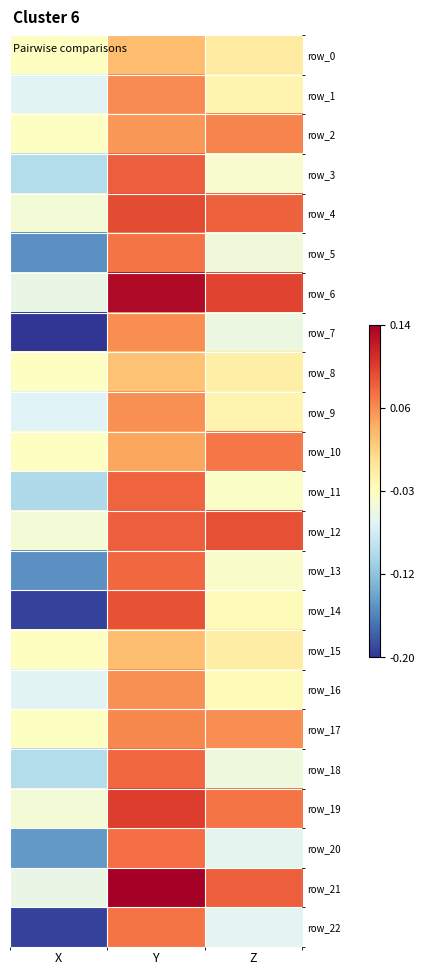

What is the smallest value displayed?

-0.2